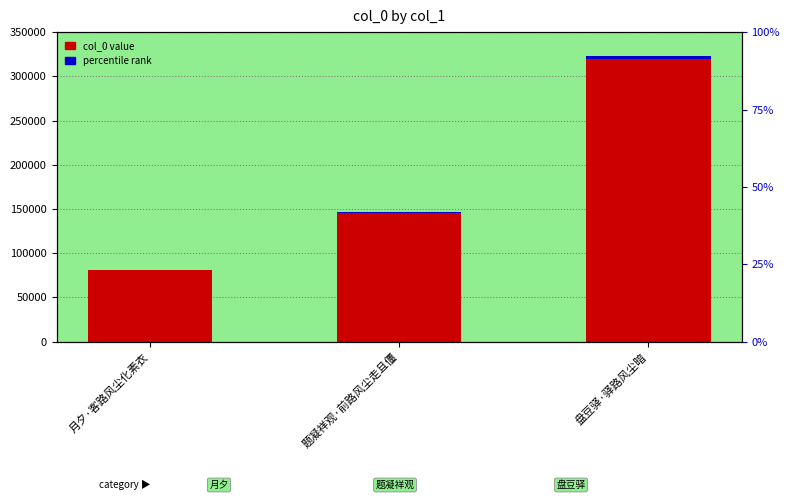

What is the label of the 2nd bar from the left?

题凝祥观·前路风尘走且僵